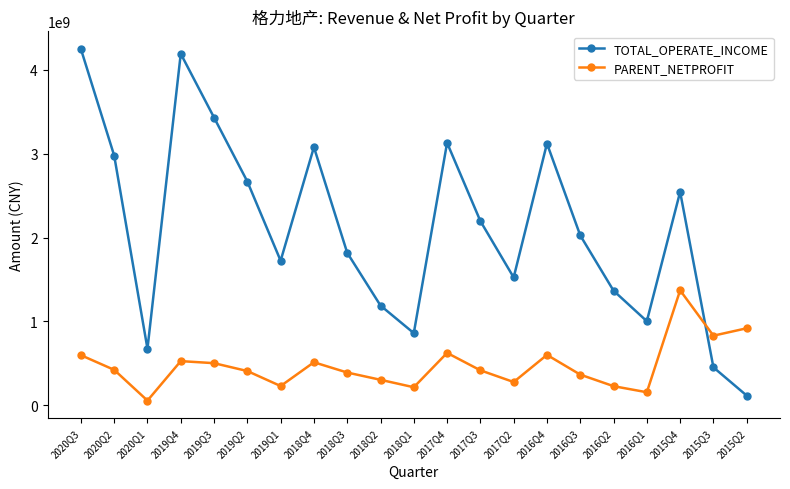

What is the difference between the PARENT_NETPROFIT values at 2018Q4 and 2018Q1?

298031841.8